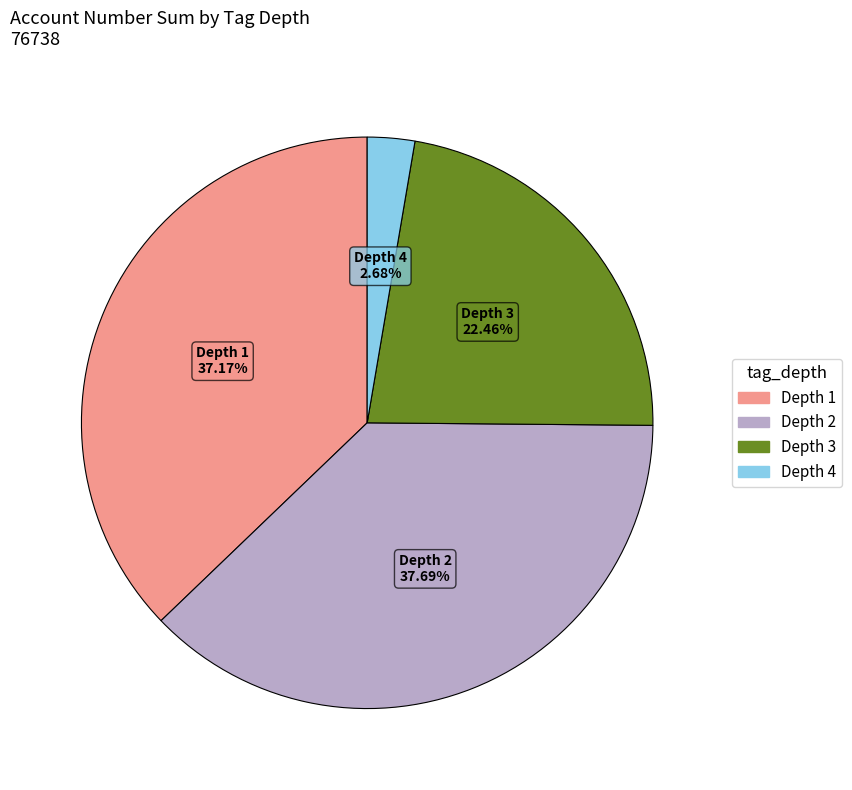

Is there any slice that represents more than half of the pie?

No